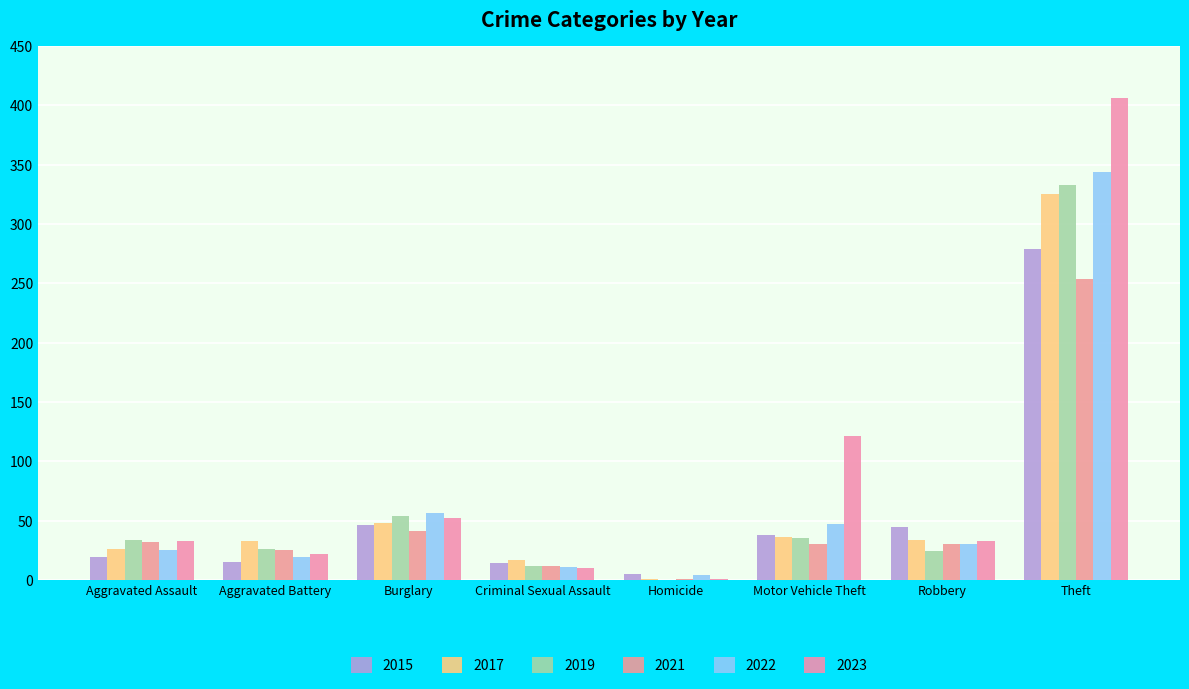

At which category is the sum across all series the highest?

Theft